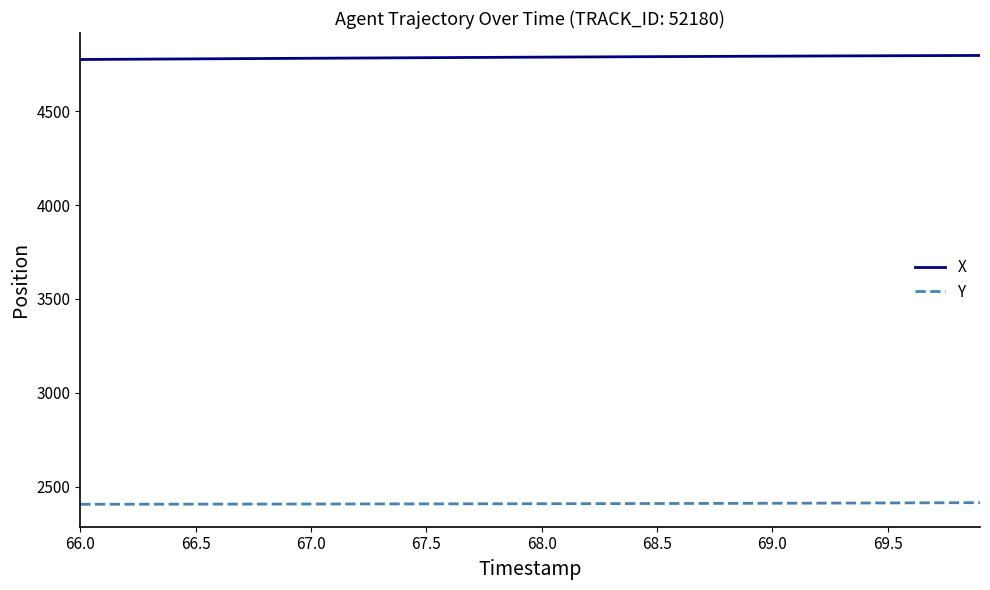

True or false: X and Y intersect in this chart.

False